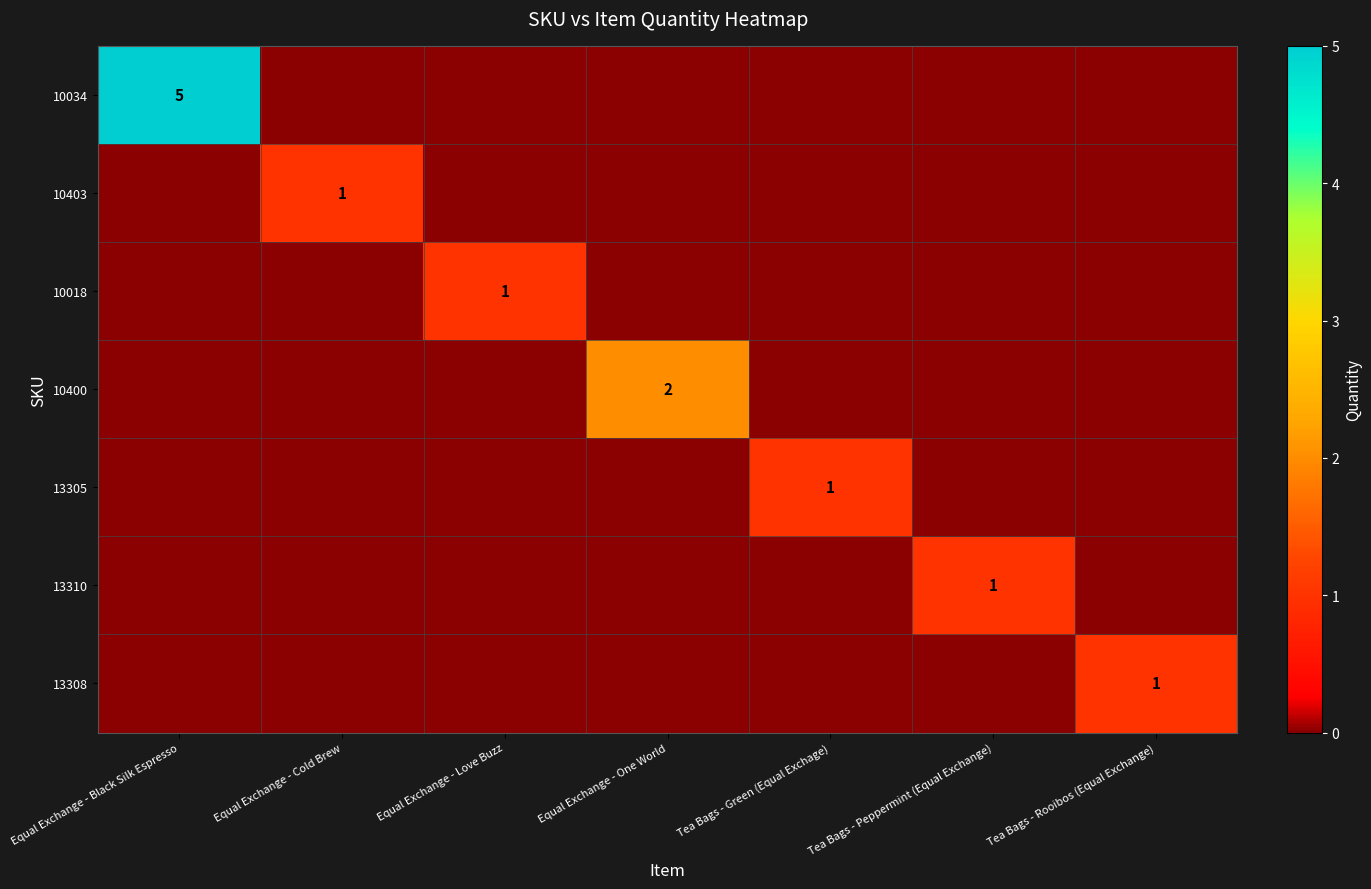

The 10403 series shows 1 at Equal Exchange - Cold Brew. True or false?

True